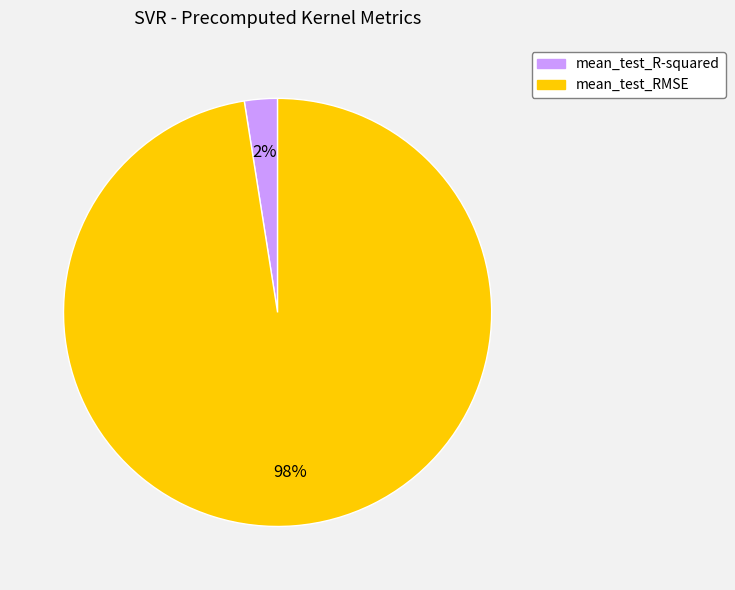

Is it true that mean_test_R-squared is 2% of the pie?

True